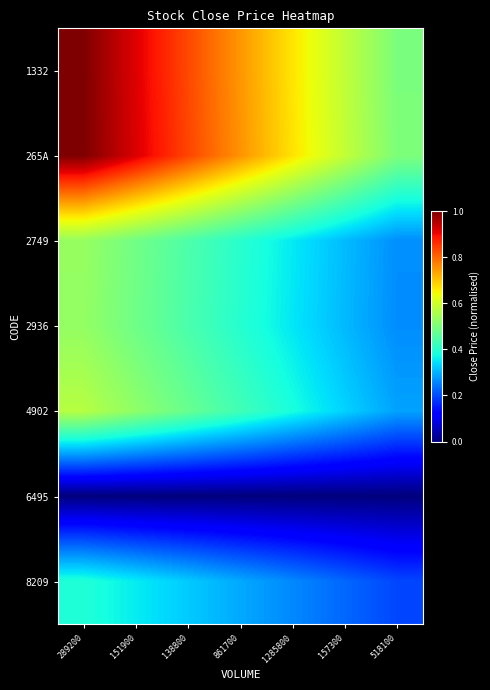

At 861700, list the series in order from smallest to largest.

6495, 8209, 2936, 2749, 4902, 1332, 265A